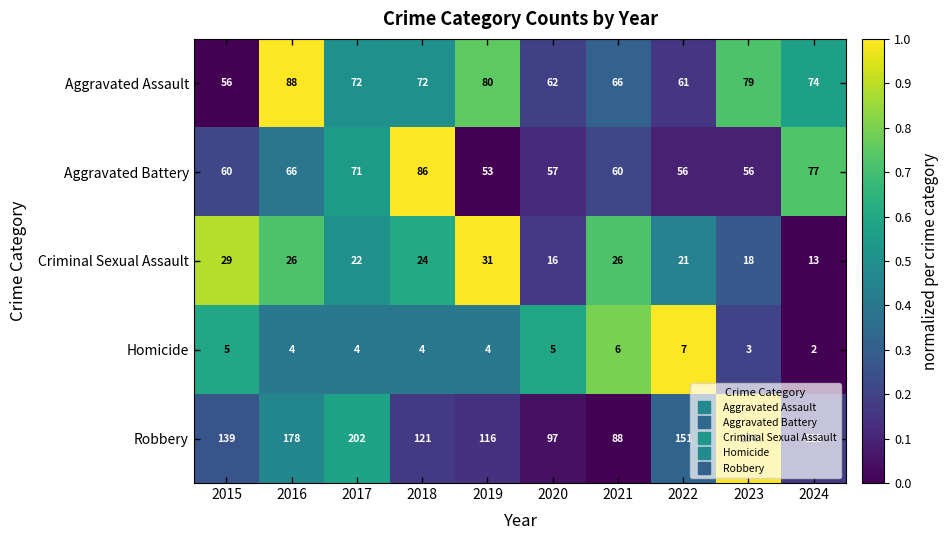

What is the difference between the Aggravated Battery values at 2017 and 2023?

15